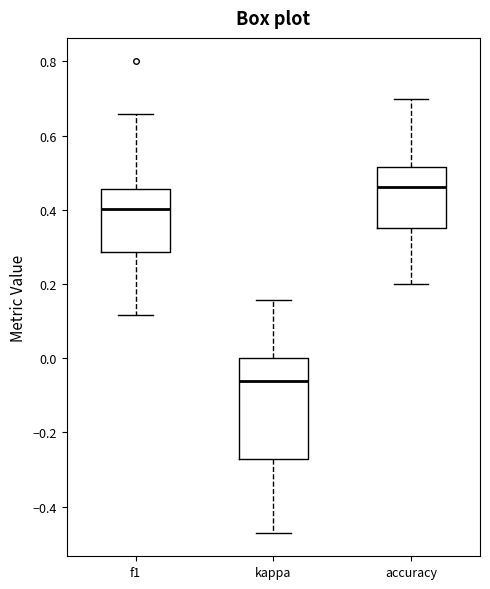

Which box's median line is the lowest?

kappa